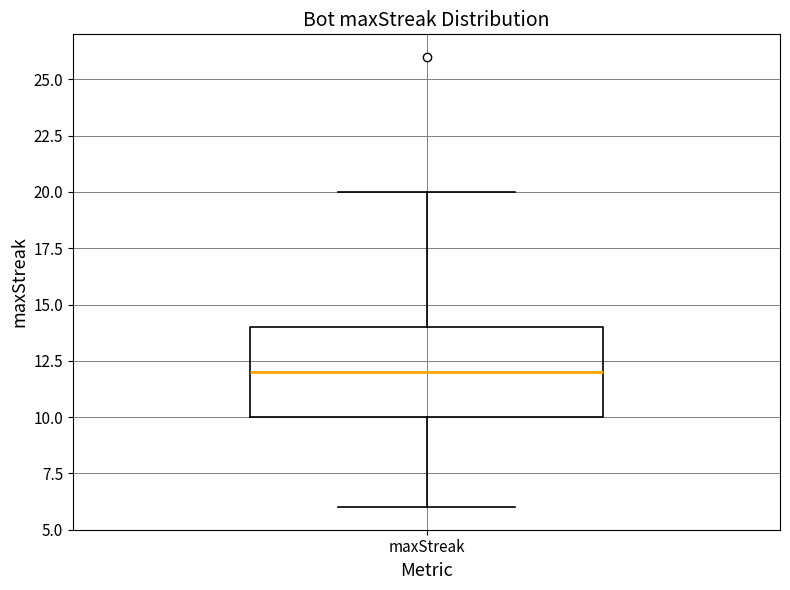

Read this box plot against the y-axis: the position of the median line, the range covered by the box, and the ends of both whiskers. The values are not printed on the chart, so give them approximately, as read against the axis.

median 12, box 10 to 14, whiskers 6 to 20